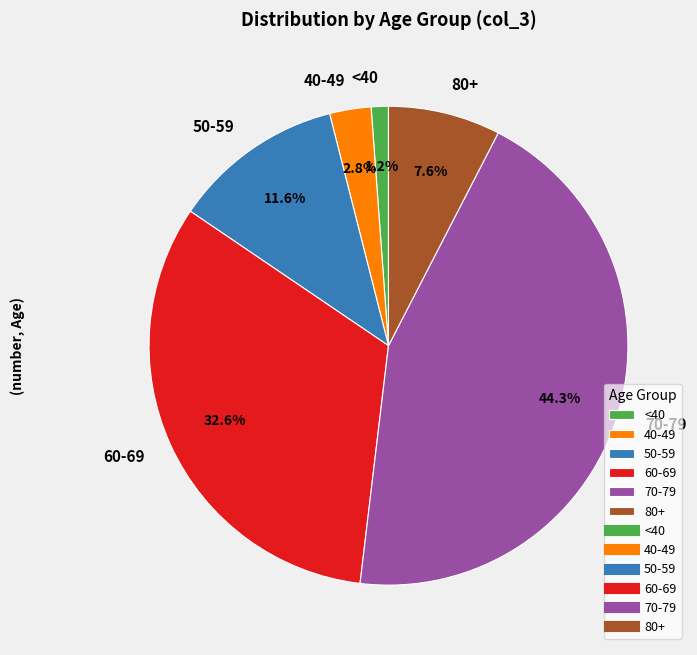

Is there a majority slice in this chart?

No